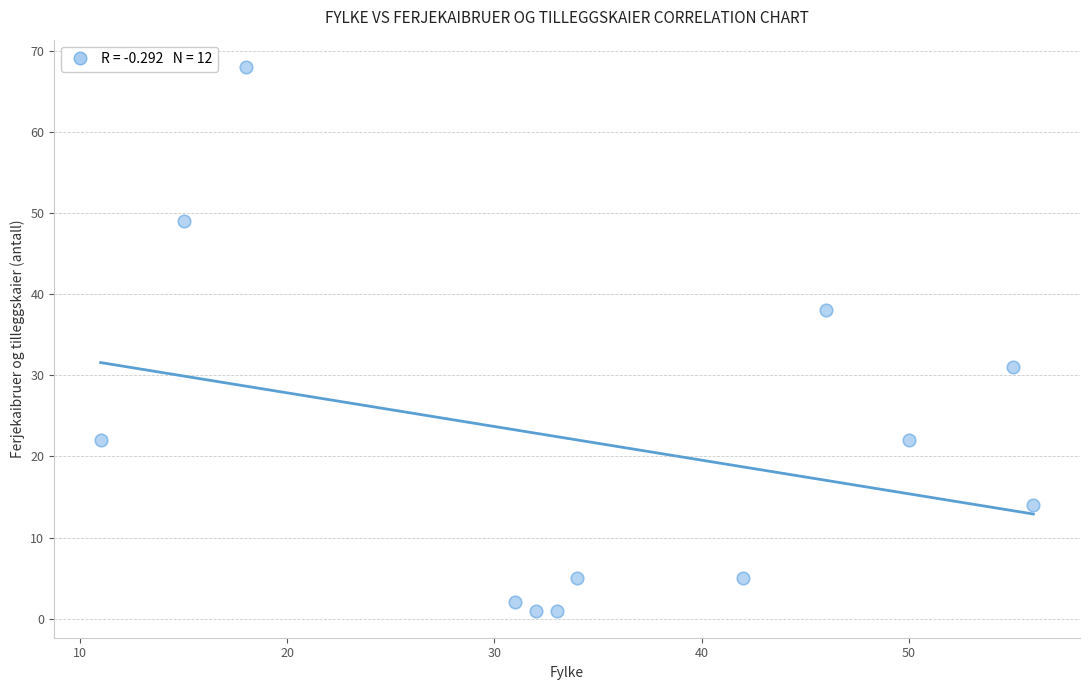

What is the range of X values (max minus min)?

45